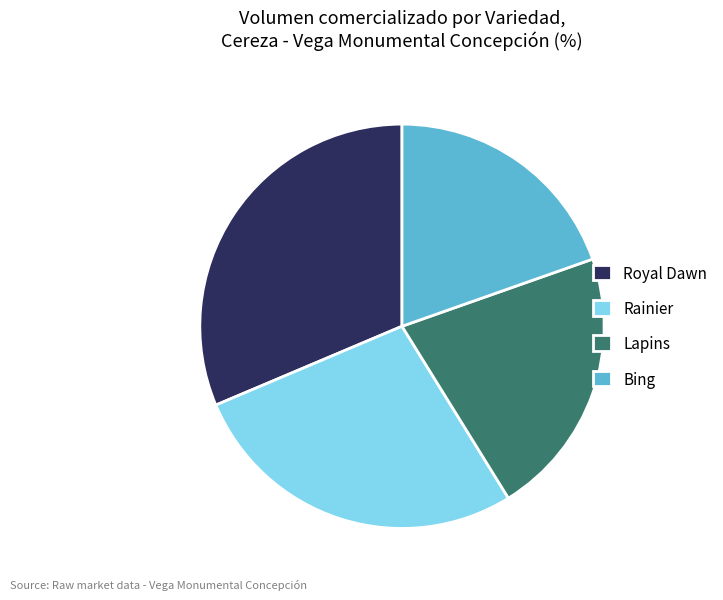

Does Rainier account for over 50% of the chart?

No